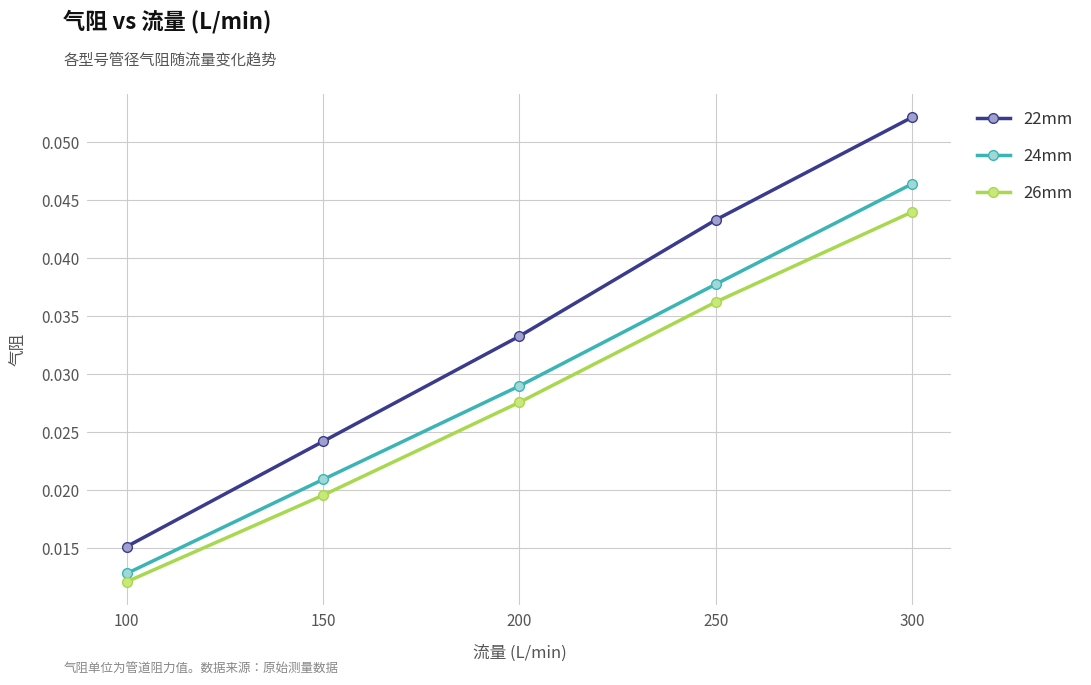

True or false: 26mm and 22mm intersect in this chart.

False